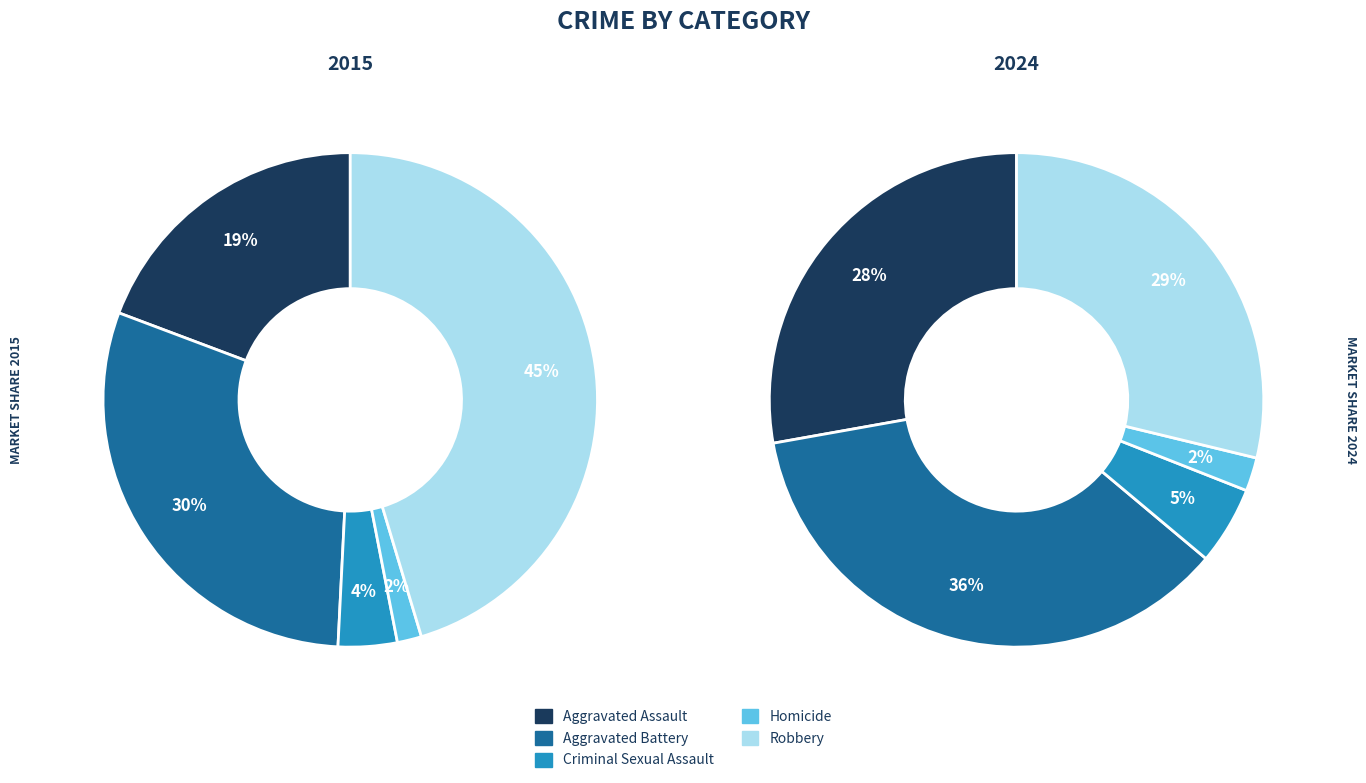

What percentage is NOT represented by Criminal Sexual Assault?

96.1%